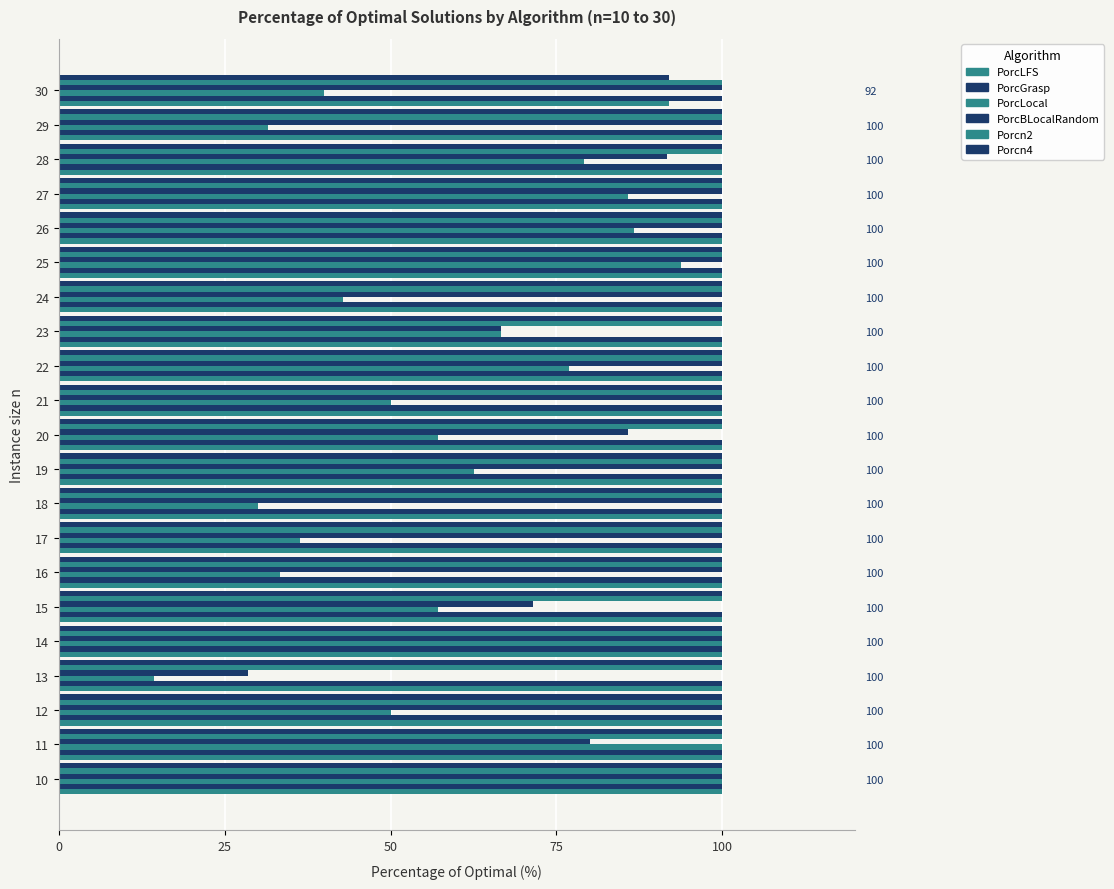

What is the difference between the maximum and minimum values in the PorcLocal series?

85.7